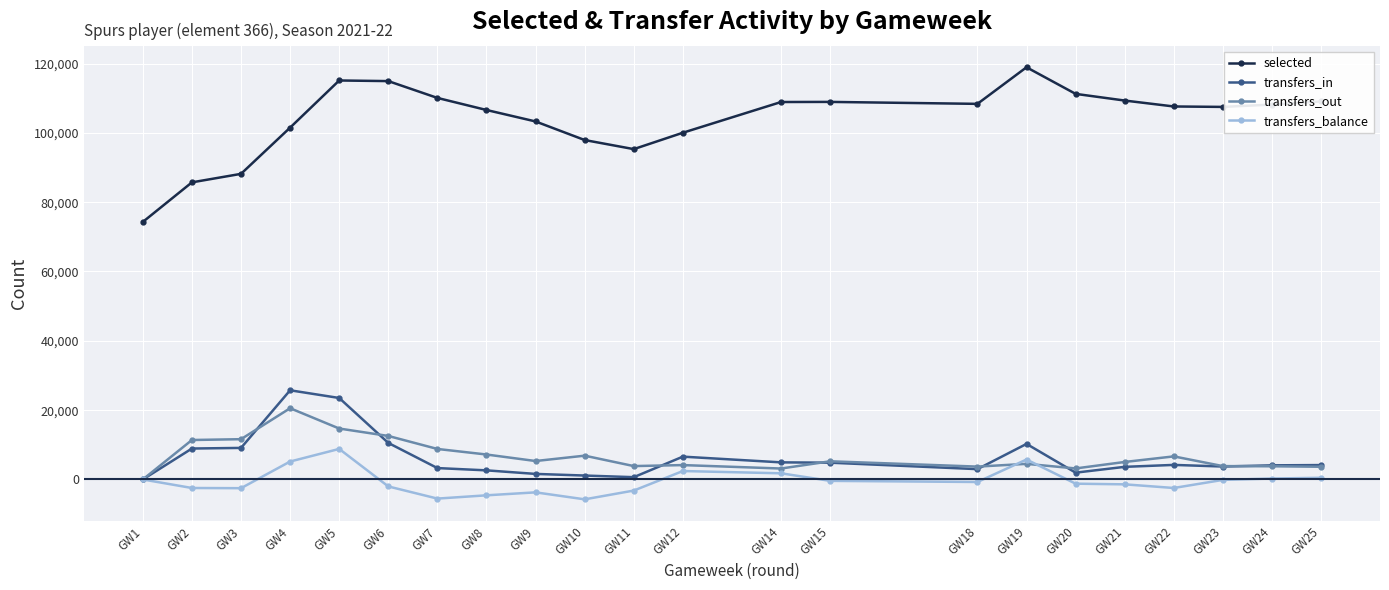

True or false: transfers_balance has more than 0 points higher than both neighbors.

True